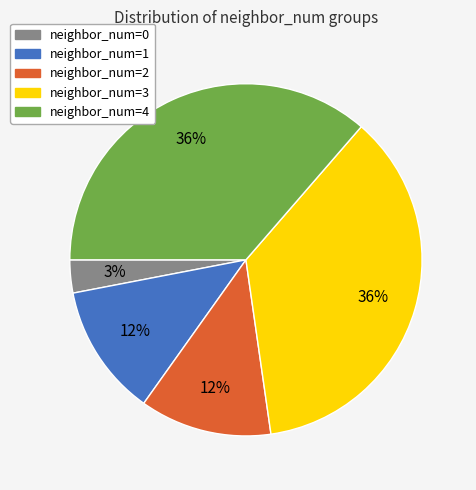

Is the sum of neighbor_num=3 and neighbor_num=2 greater than half?

No